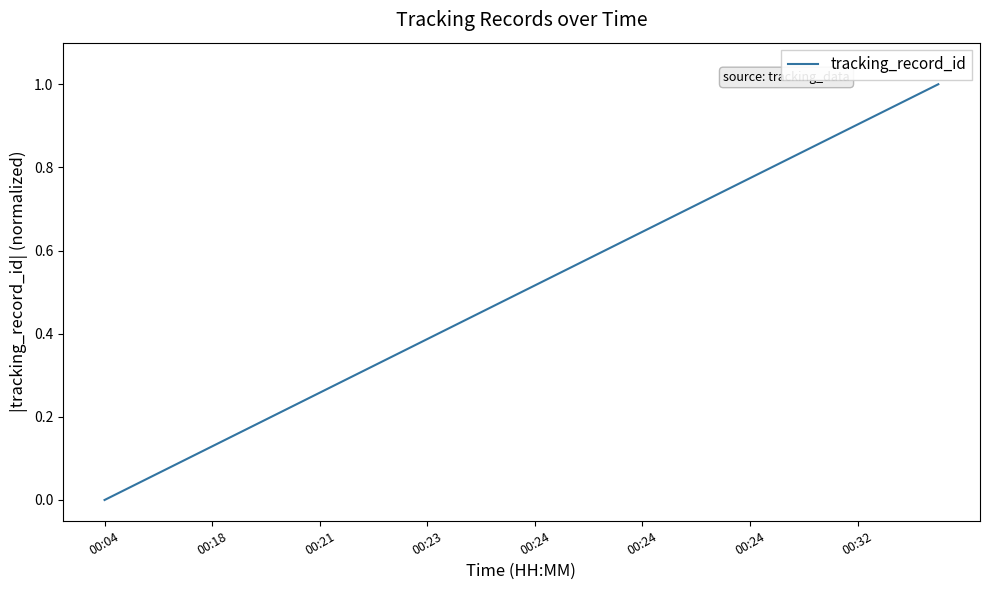

How many lines are shown in the chart?

1